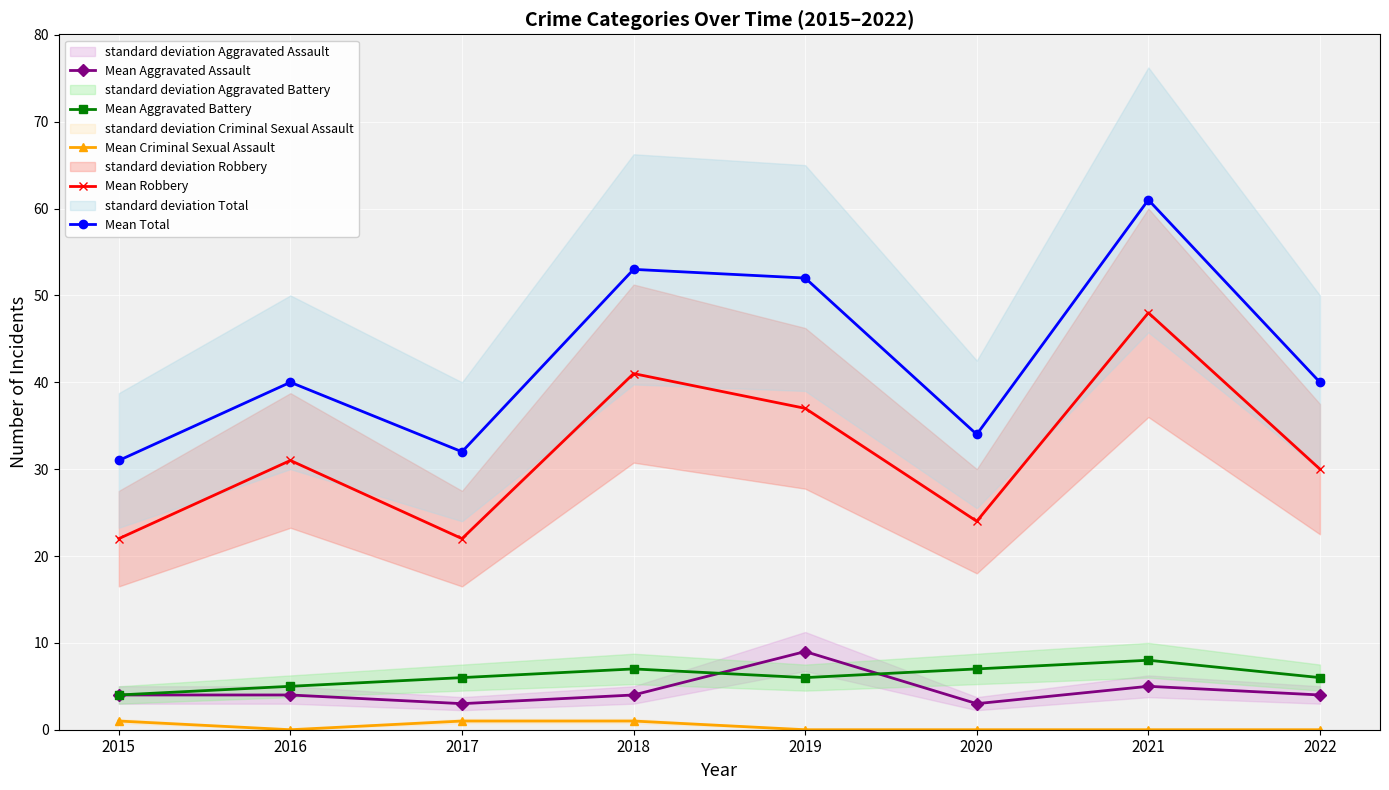

What is the difference between the maximum and minimum values in the Mean Total series?

30